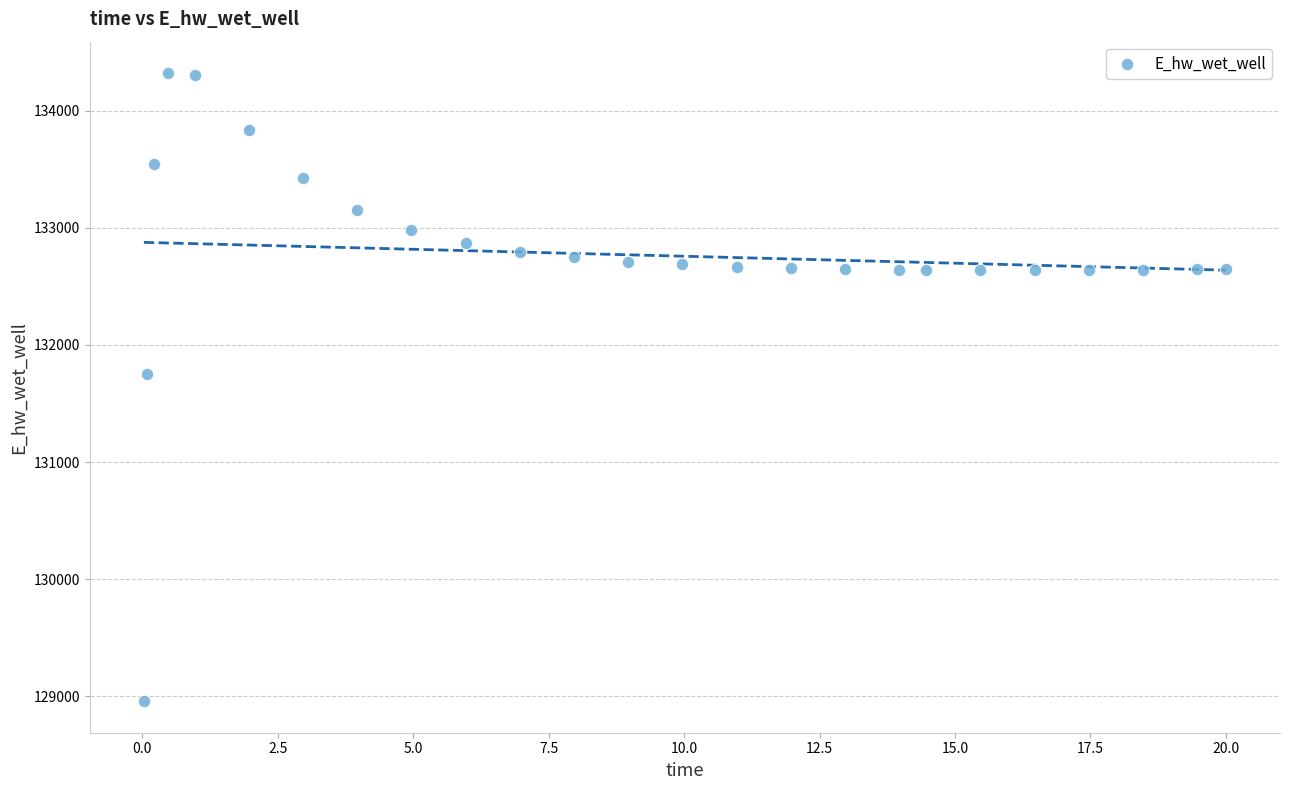

What is the range of X values (max minus min)?

20.0